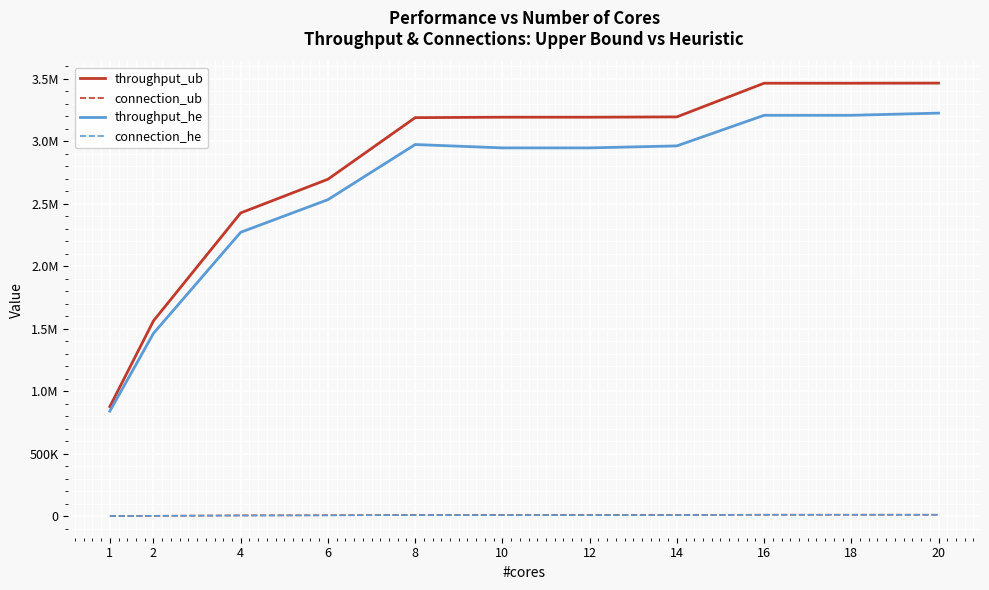

What is the difference between the highest and lowest values at 1?

875086